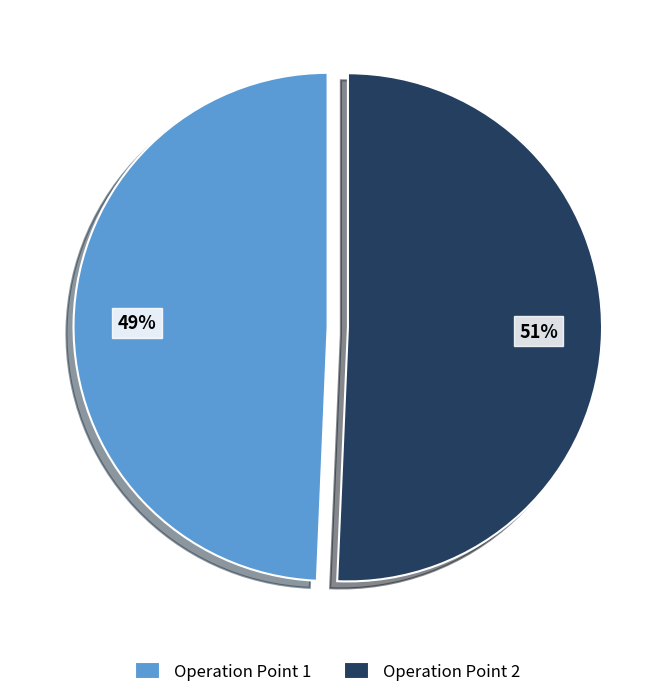

Which slice represents more than half of the pie?

Operation Point 2